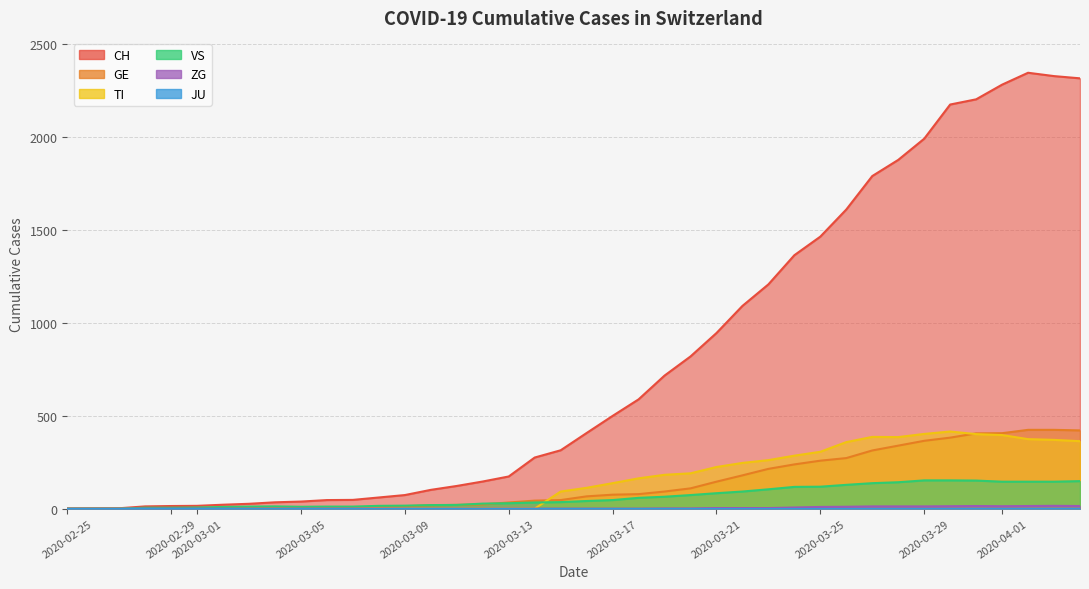

How many intersections are there between GE and TI?

2